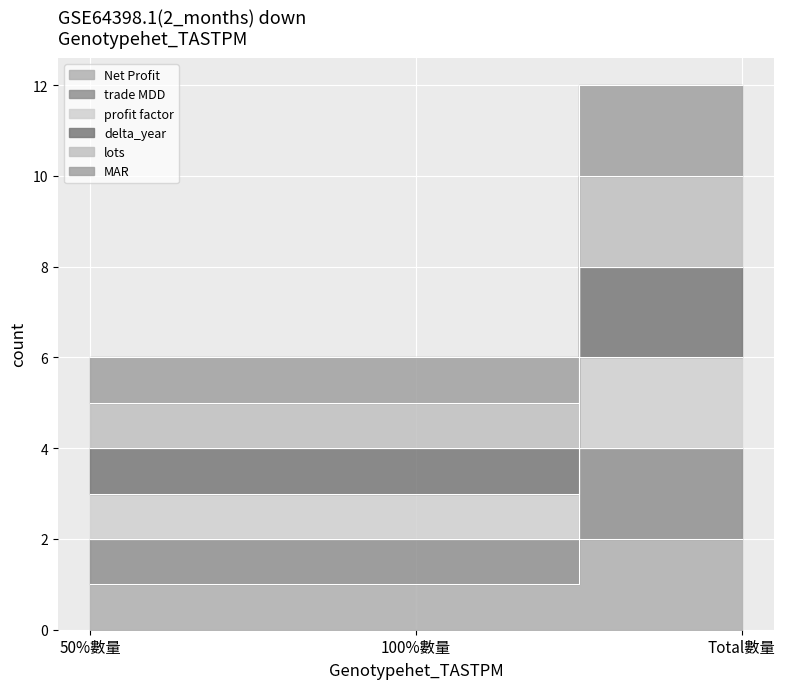

Which series has the widest spread of values?

MAR